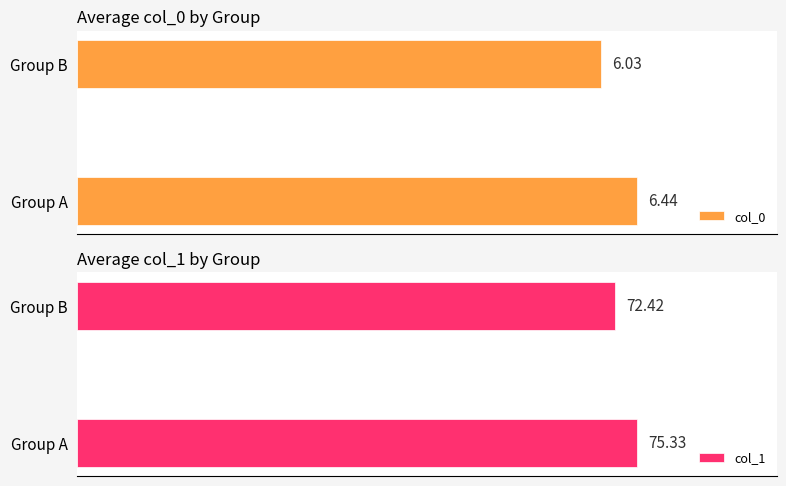

Which series has the largest total across all categories?

col_1